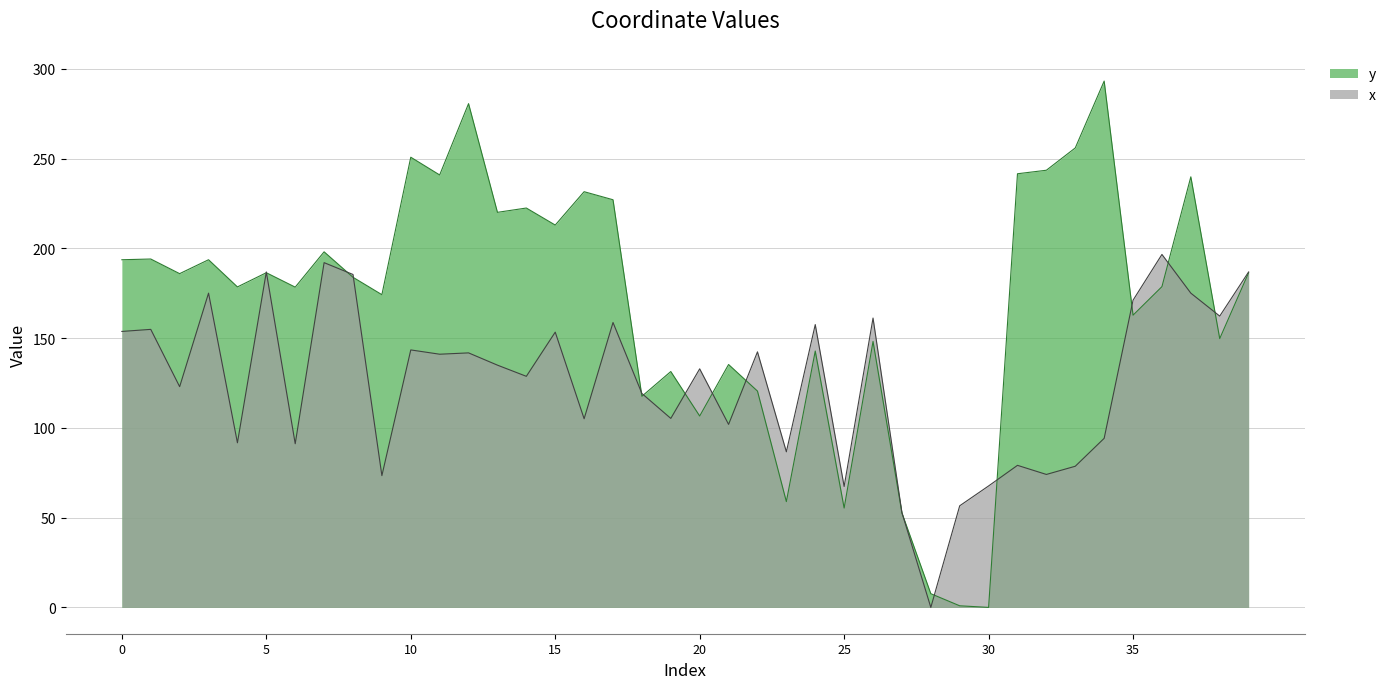

At which category does x reach its first local valley?

2